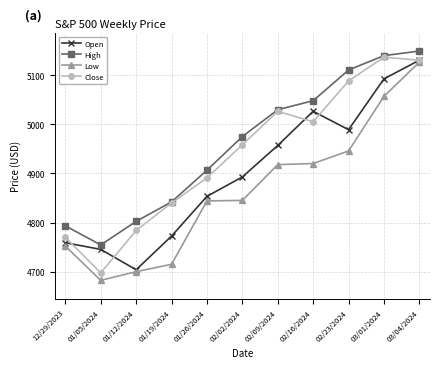

What is the value of the Open point at the 4th from the left?

4772.4